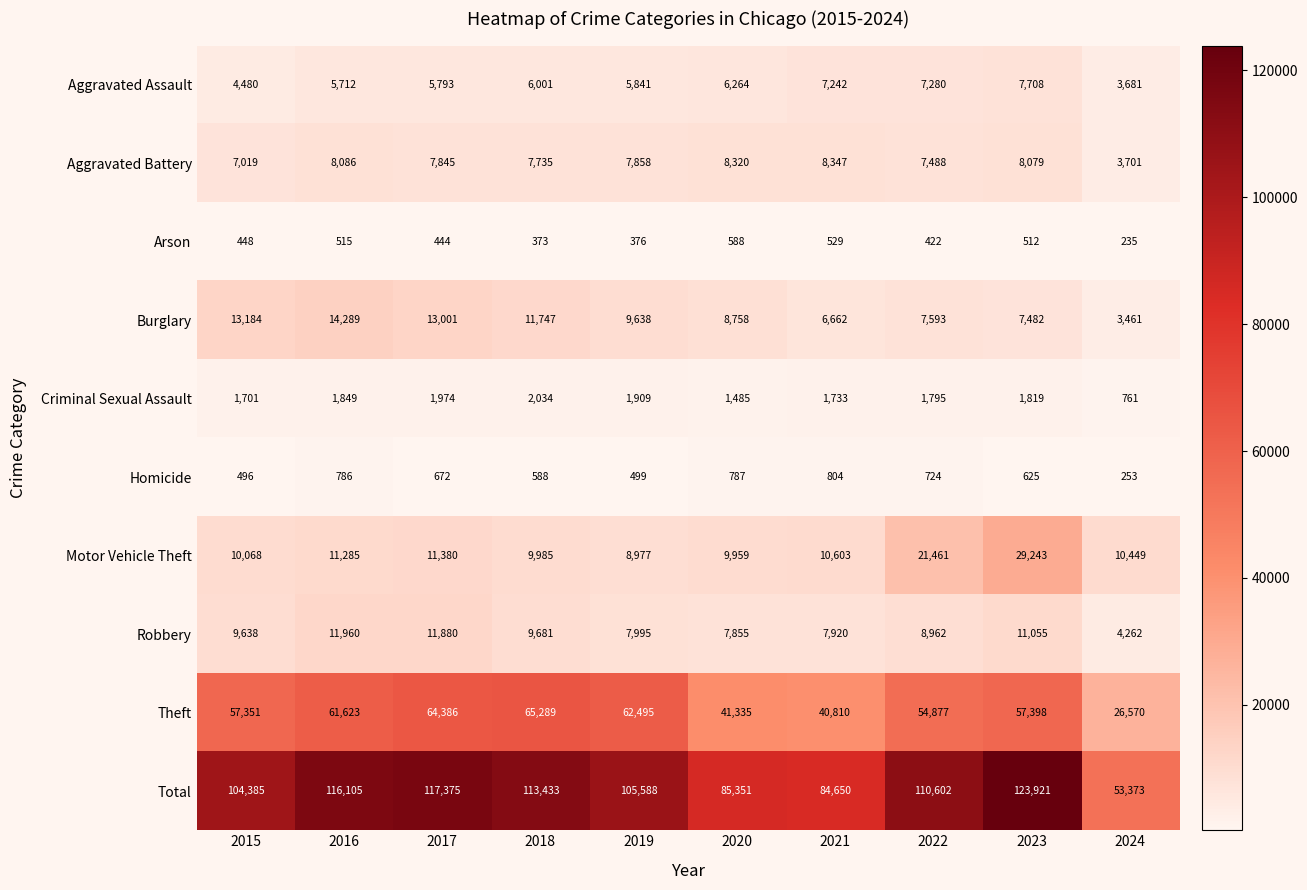

How many categories are shown in the chart?

10